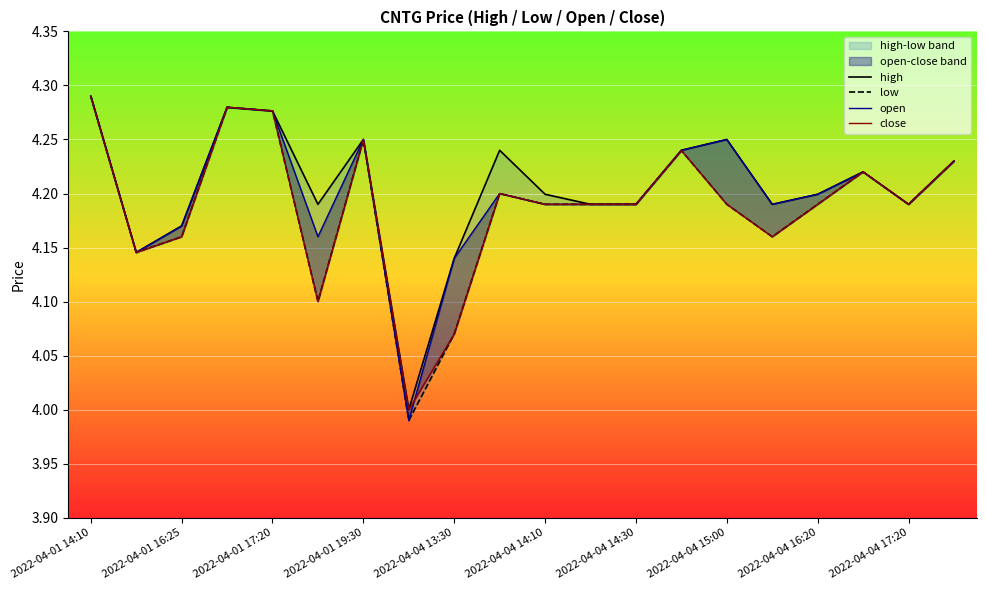

How many values in the low series are below 4?

1